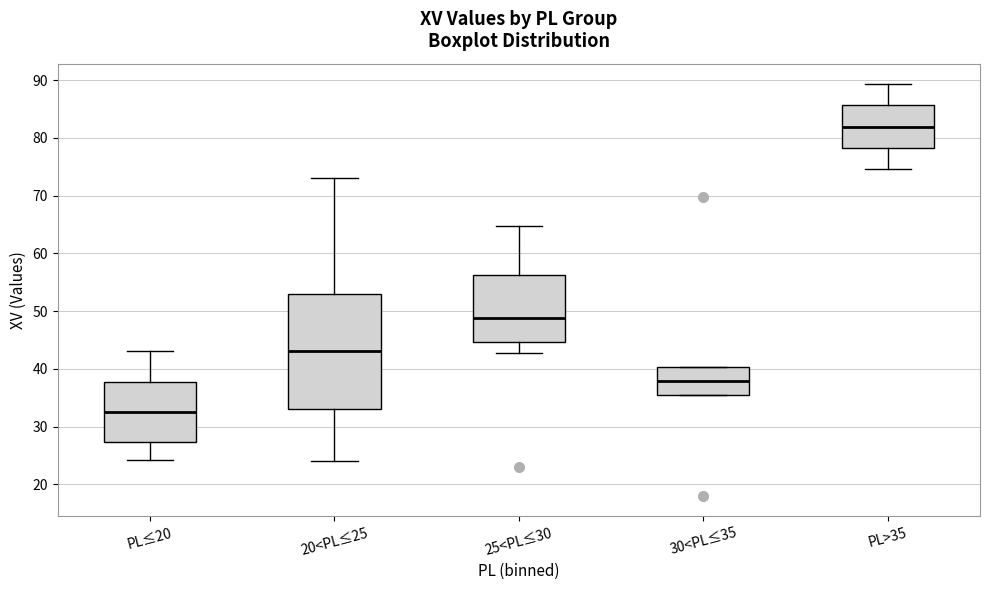

Comparing the boxes themselves (not the whiskers), which one is the tallest?

20<PL≤25